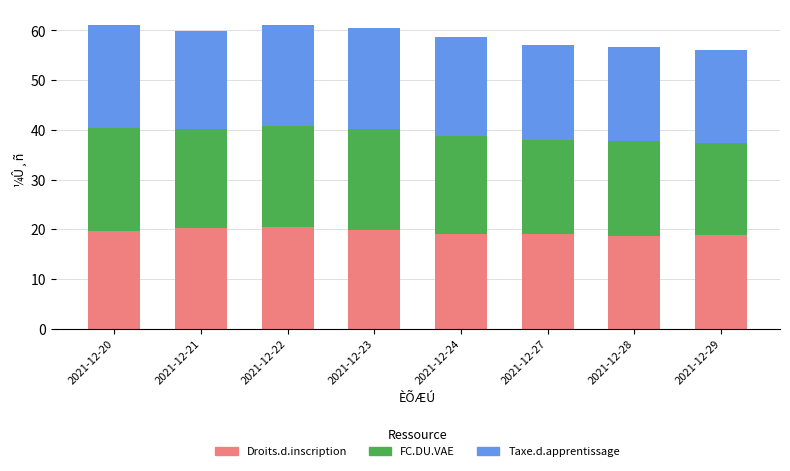

What are all the series names shown in the legend?

Droits.d.inscription, FC.DU.VAE, Taxe.d.apprentissage